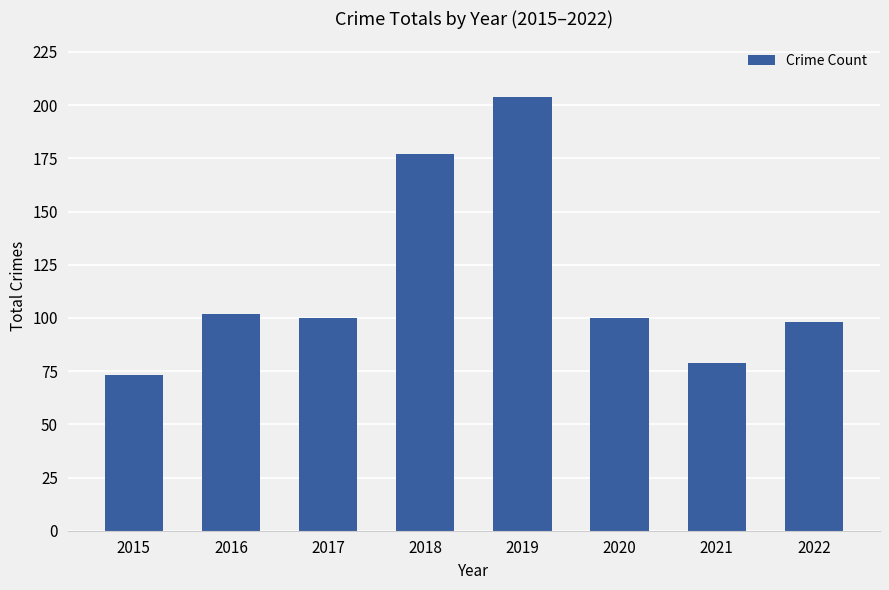

What is the value of the 4th bar from the left?

177